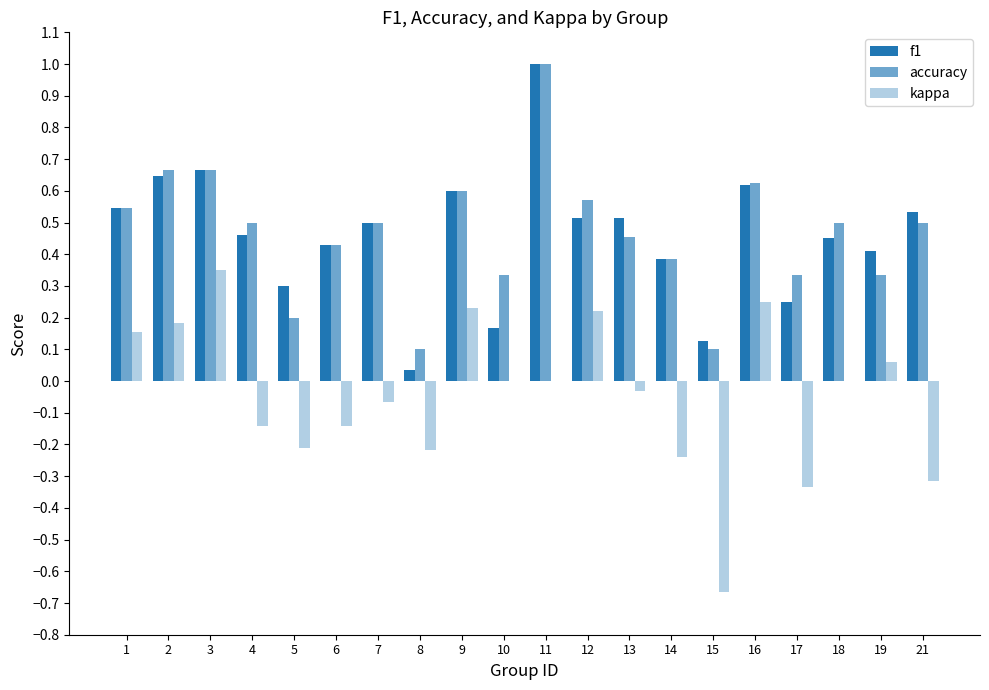

At how many categories does at least one series exceed 0?

20